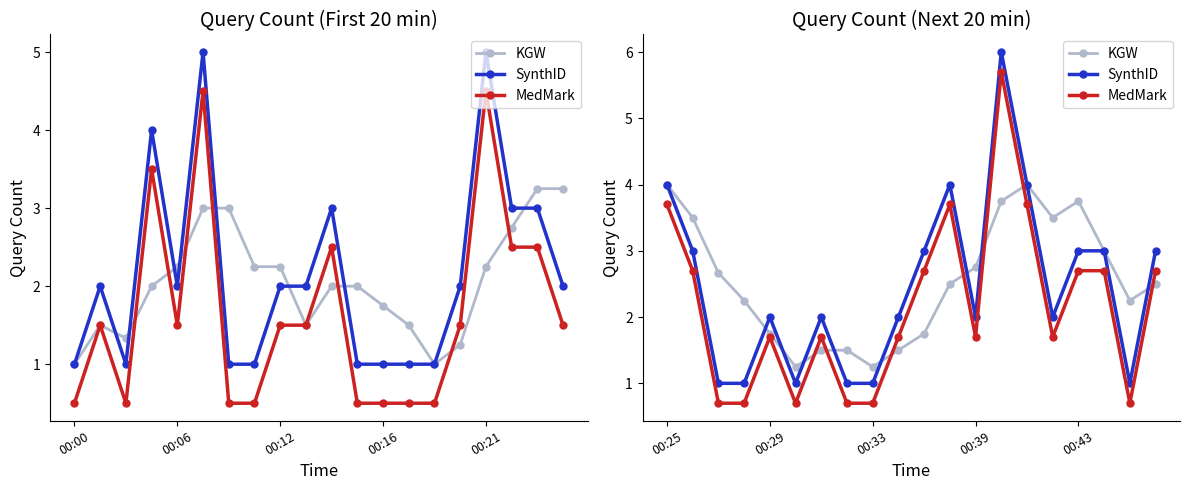

Is it true that MedMark equals 3.7 at 11?

True